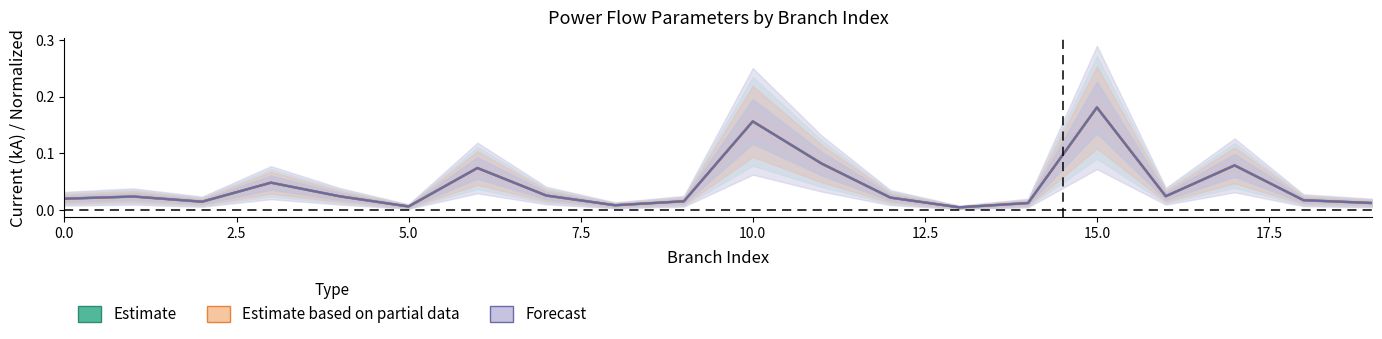

Count the number of categories in the chart.

20